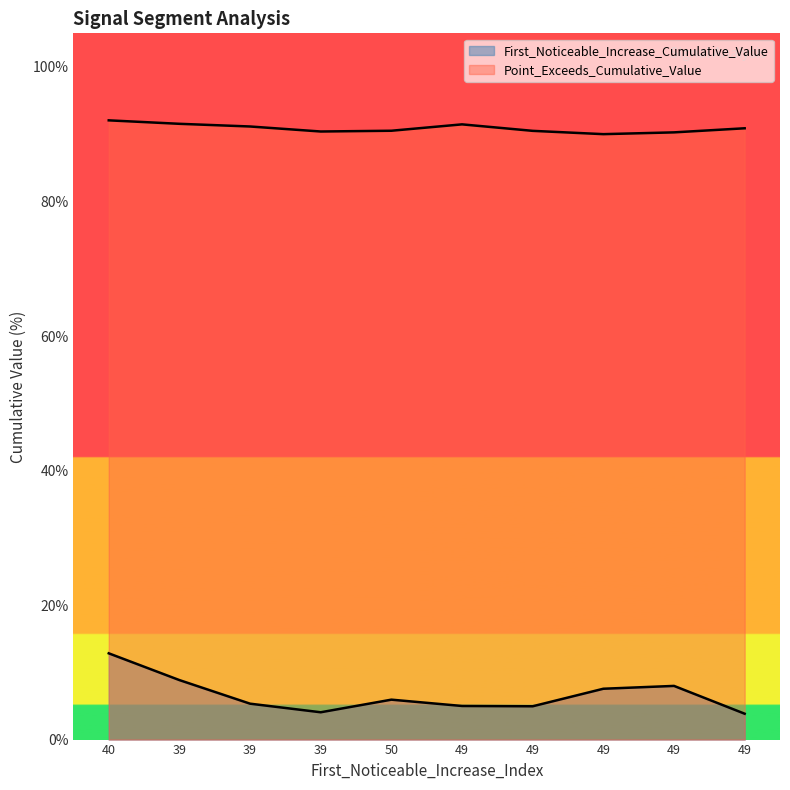

How many interior local peaks does the Point_Exceeds_Cumulative_Value series have?

1